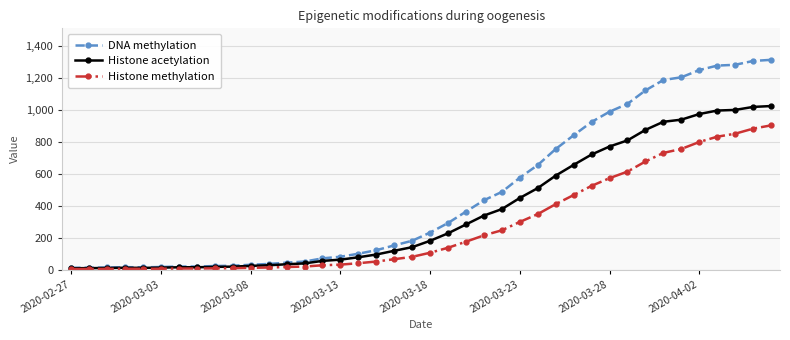

How many lines are shown in the chart?

3